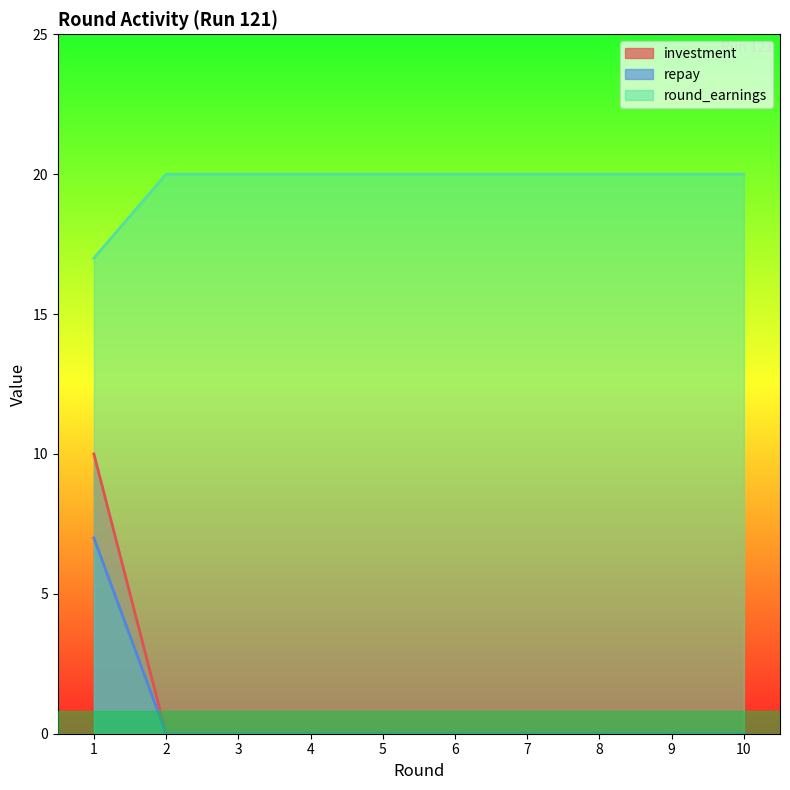

How many lines are shown in the chart?

3